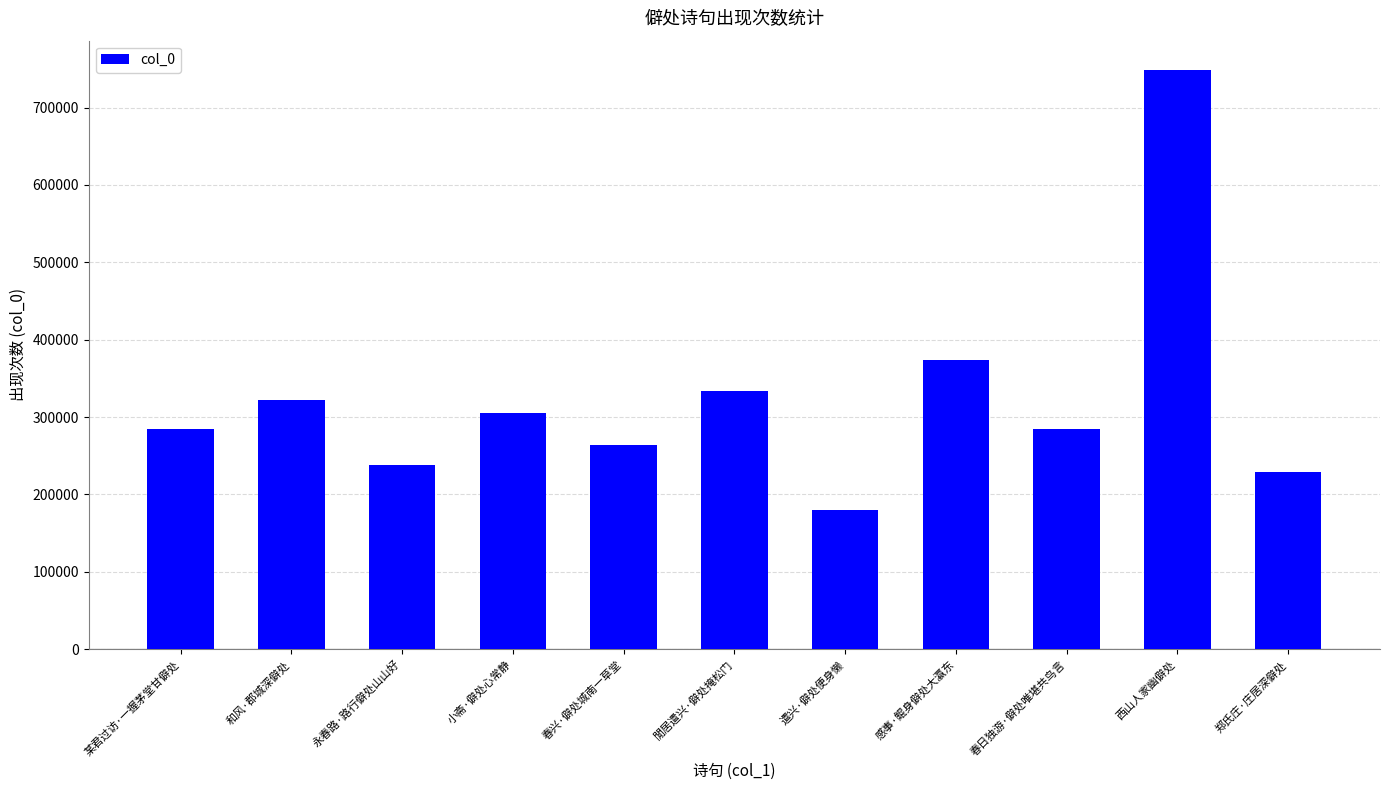

What position from the right is 某君过访·一握茅堂甘僻处?

11